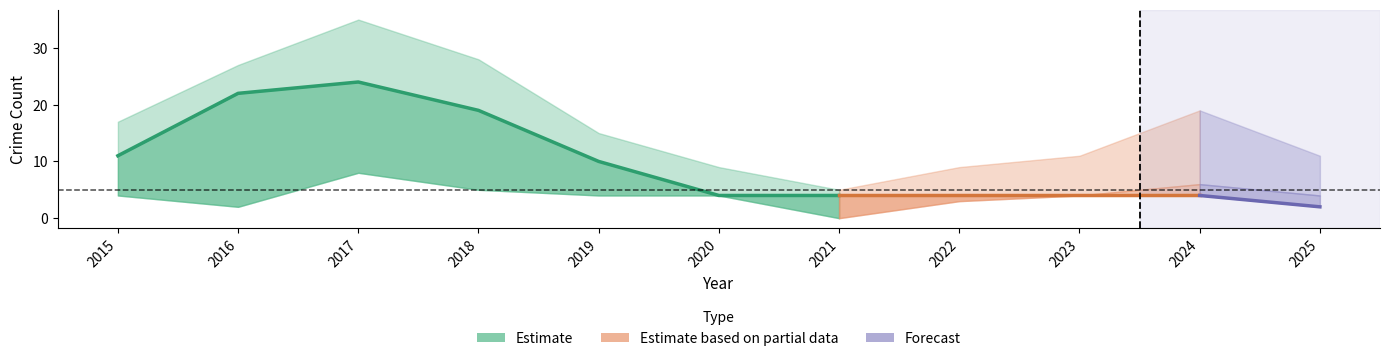

What is the total value across all series at 2020?

17